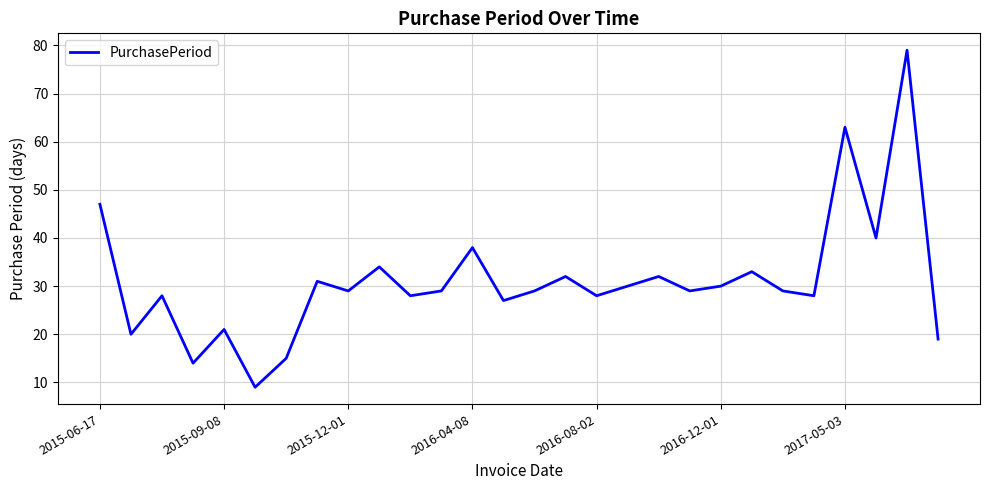

What is the difference between the second highest and second lowest values?

49